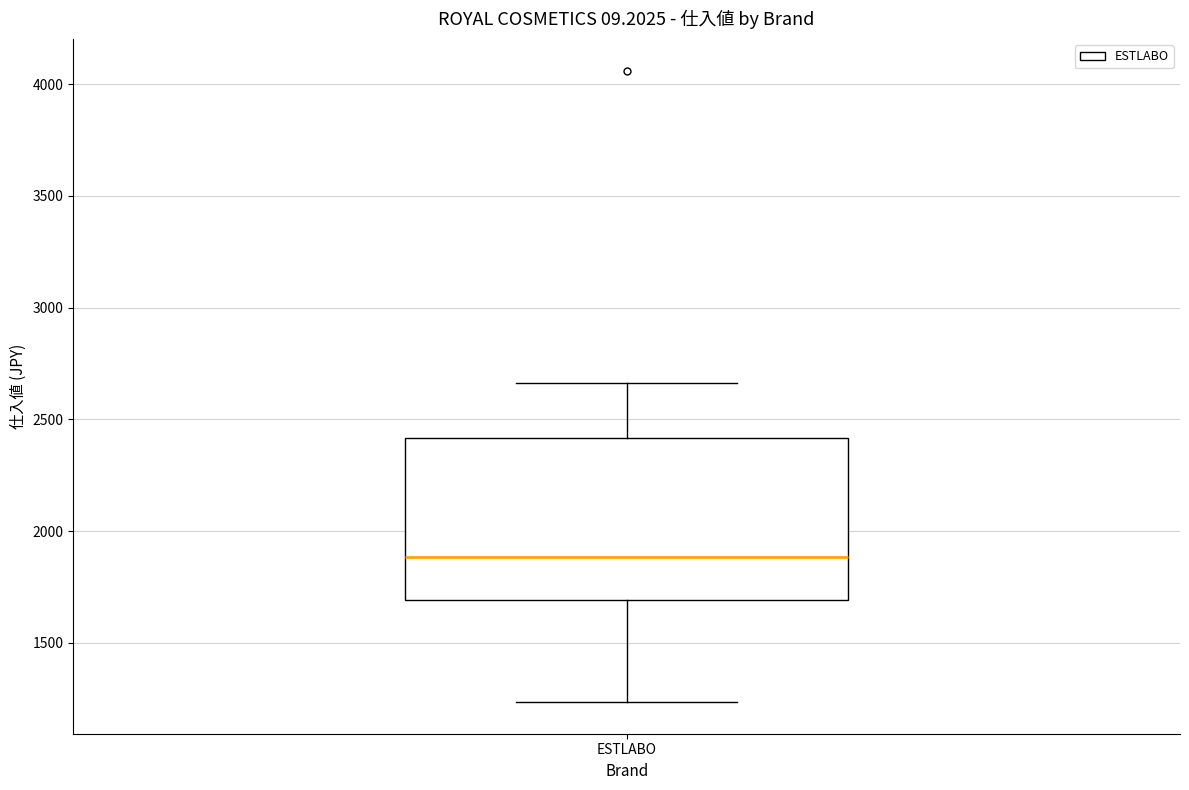

Transcribe this box plot: give where the median line is, the range the box spans, and where the two whiskers end, as read against the y-axis. The values are not printed on the chart, so give them approximately, as read against the axis.

median 1900, box 1700 to 2400, whiskers 1250 to 2650